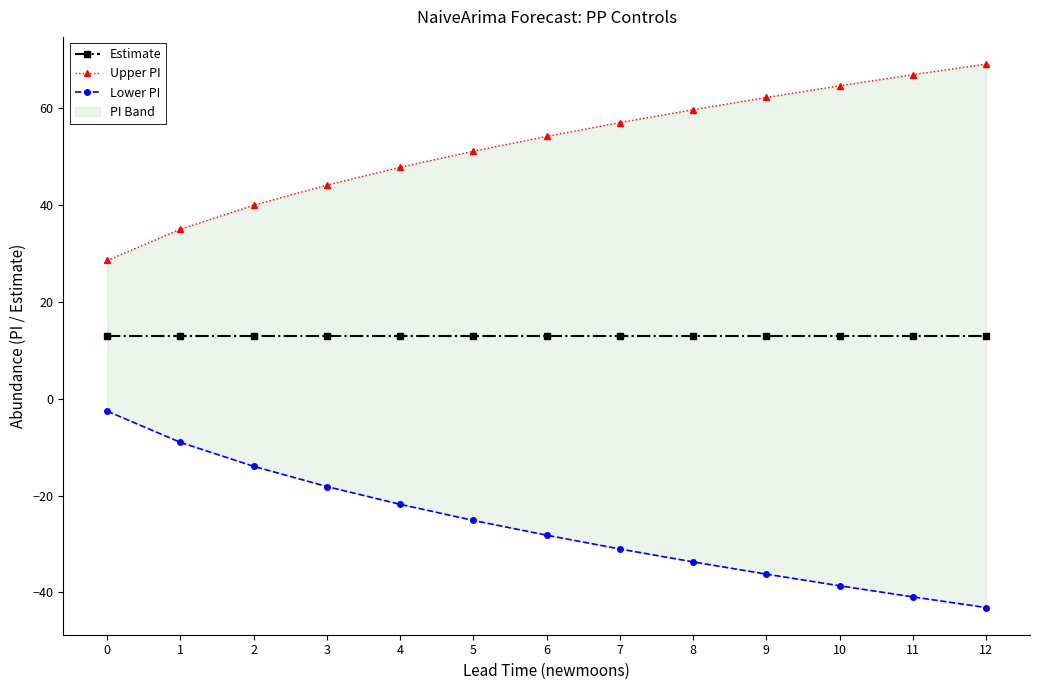

The Upper PI series shows 69.1 at 12. True or false?

True